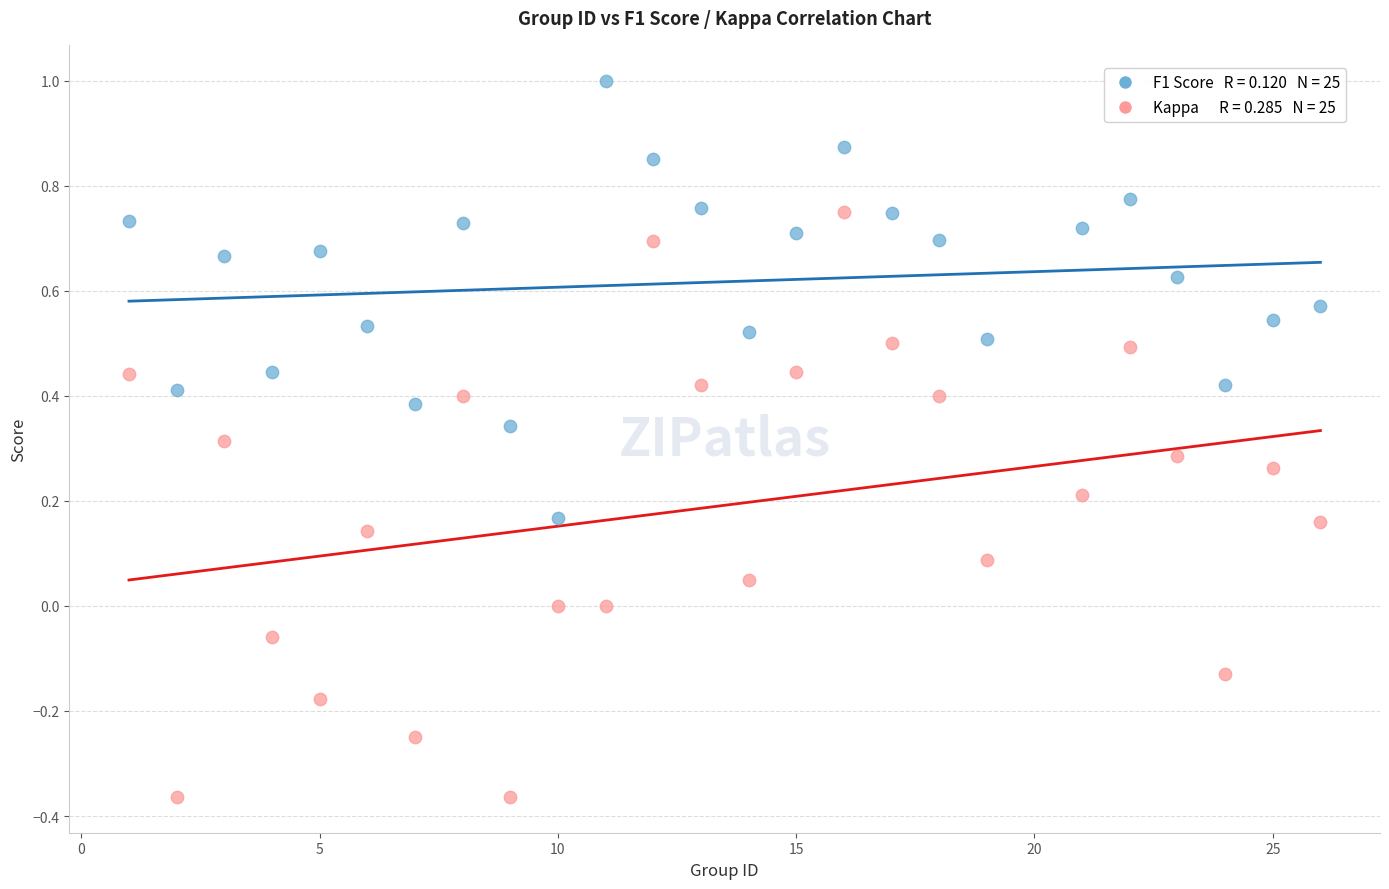

Across all data points, what is the range of Y values (max minus min)?

1.4